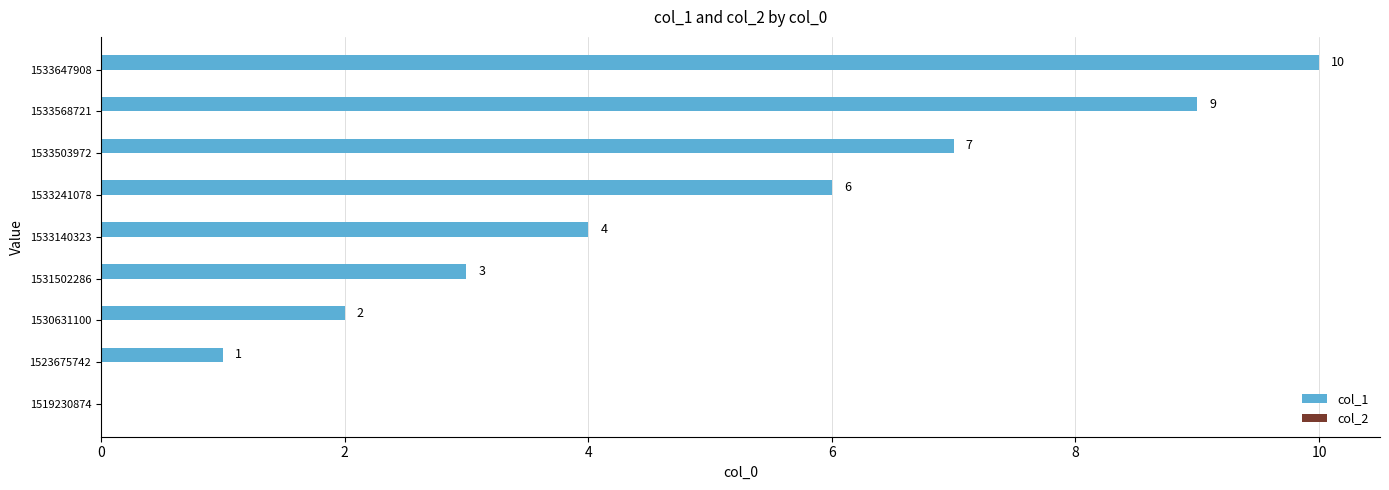

What is the change in value from 1523675742 to 1531502286?

+2